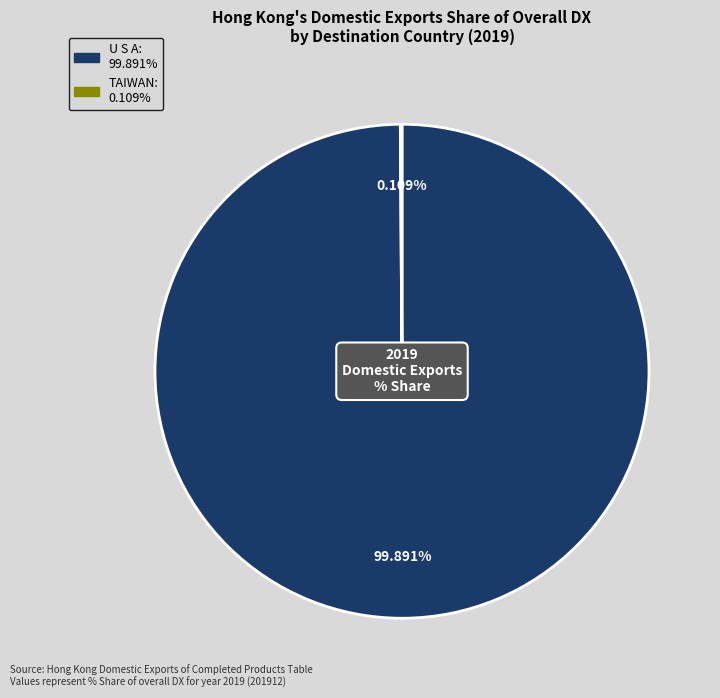

Does any single category account for the majority?

Yes